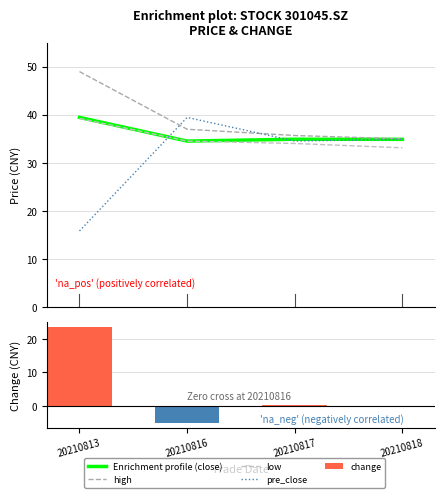

Rank the series at 20210816 from highest to lowest value.

pre_close, high, Enrichment profile (close), low, change